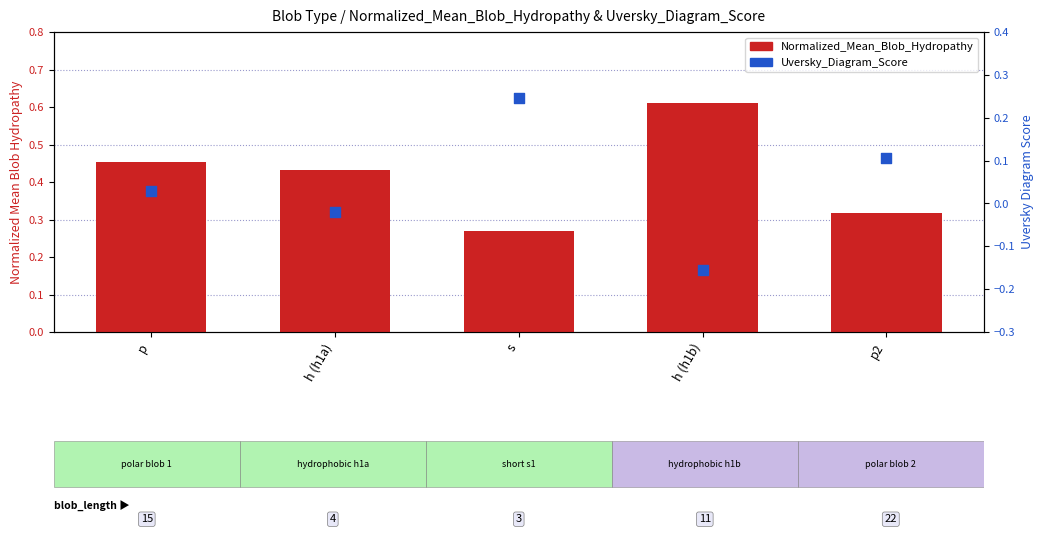

Is the value of Uversky_Diagram_Score at p greater than the value of Normalized_Mean_Blob_Hydropathy at h (h1a)?

No